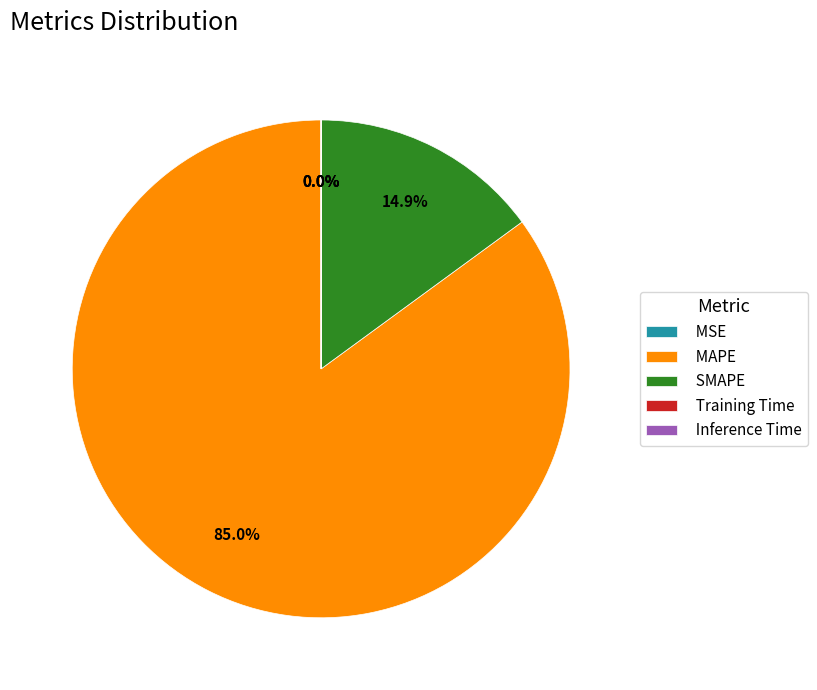

What percentage is the SMAPE slice, to the nearest percent?

15%